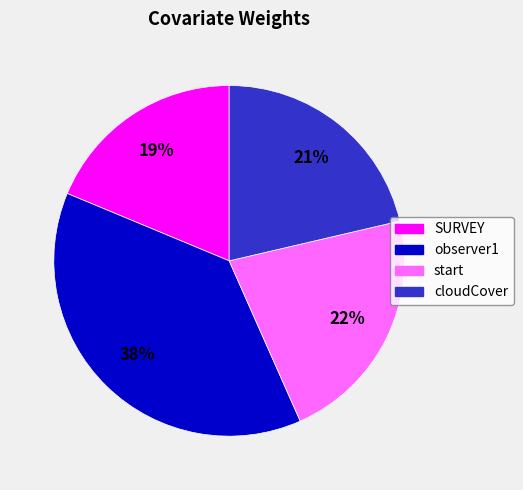

Is the sum of observer1 and start greater than half?

Yes